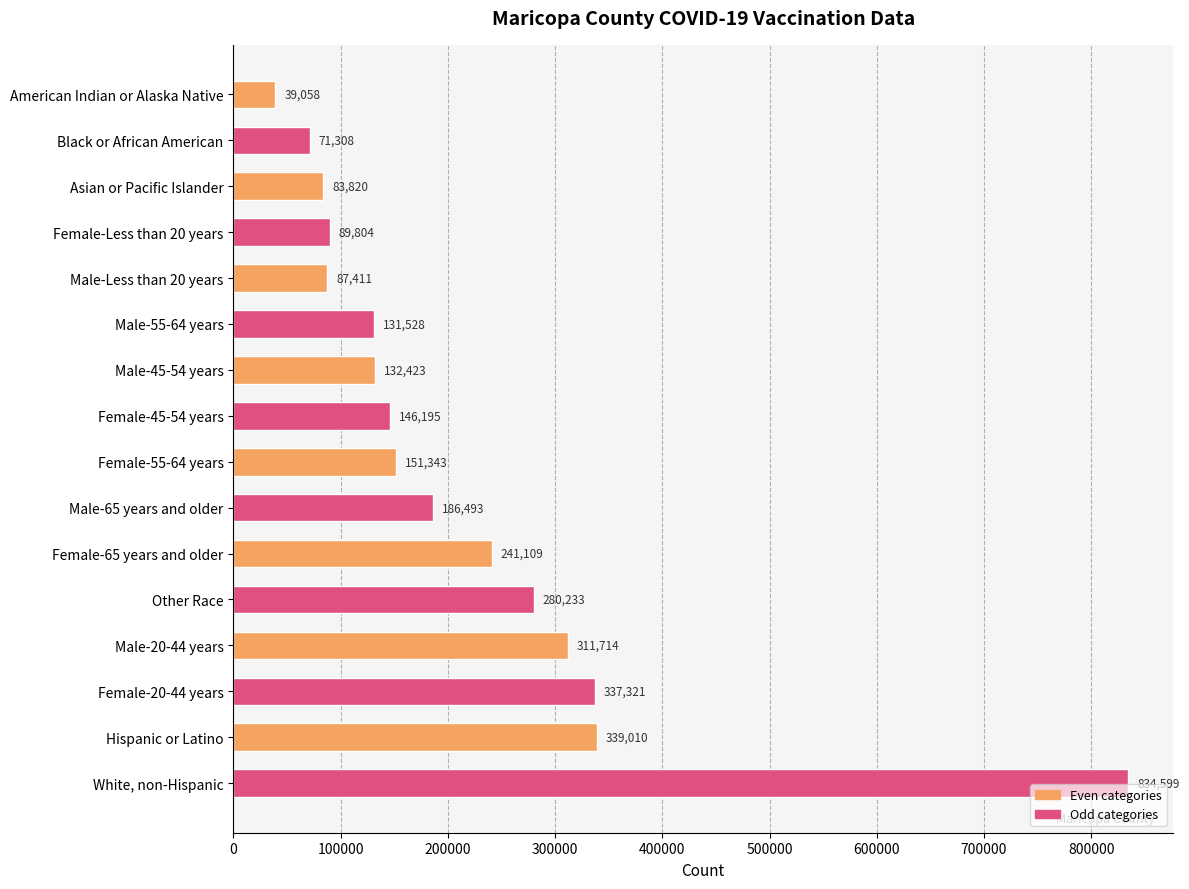

What position from the top is Asian or Pacific Islander?

3